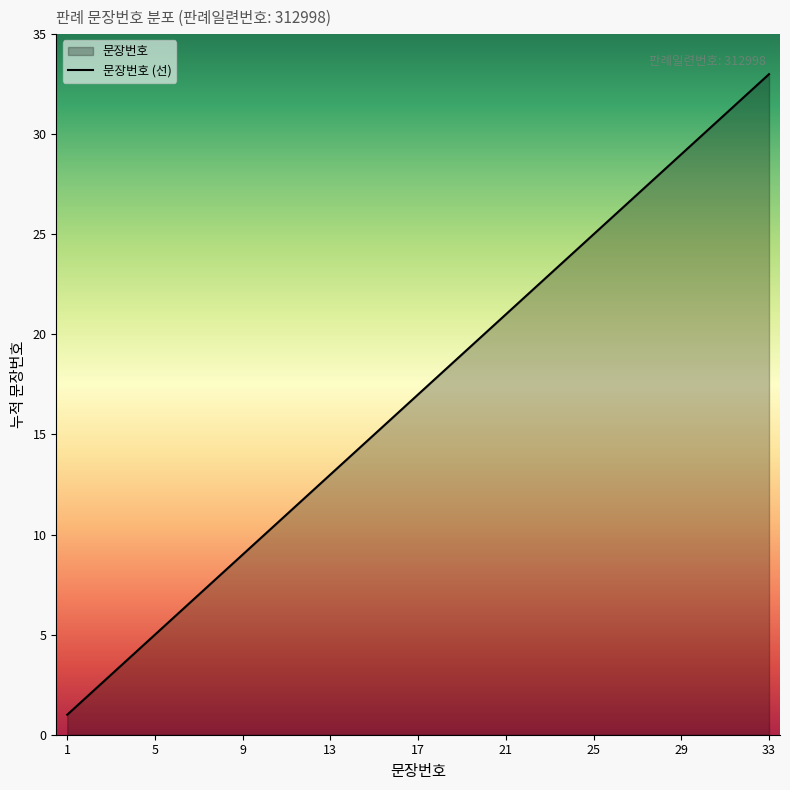

Approximately how many times larger is the value at 11 compared to 18?

0.6